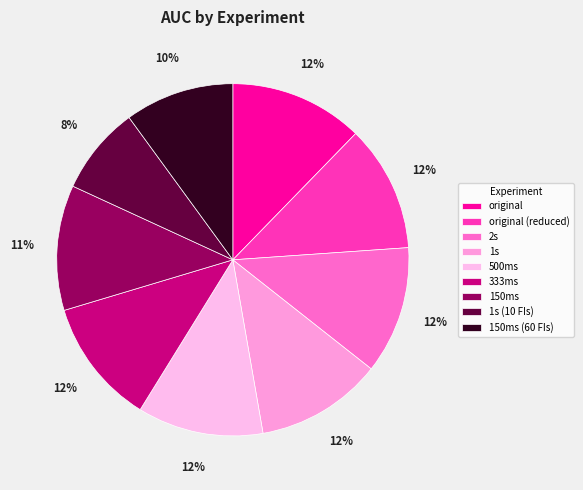

Which category has the biggest portion of the pie?

original